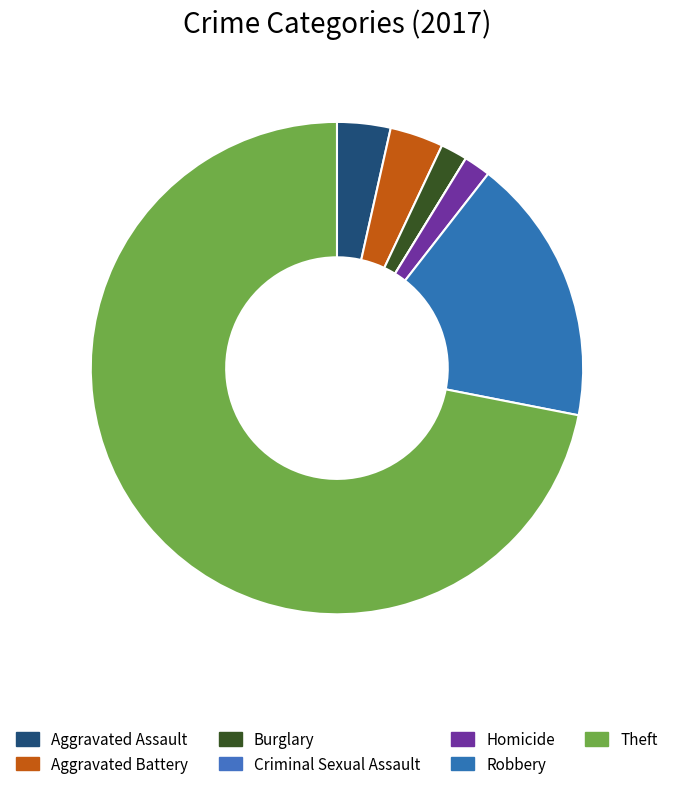

Does Criminal Sexual Assault account for over 50% of the chart?

No